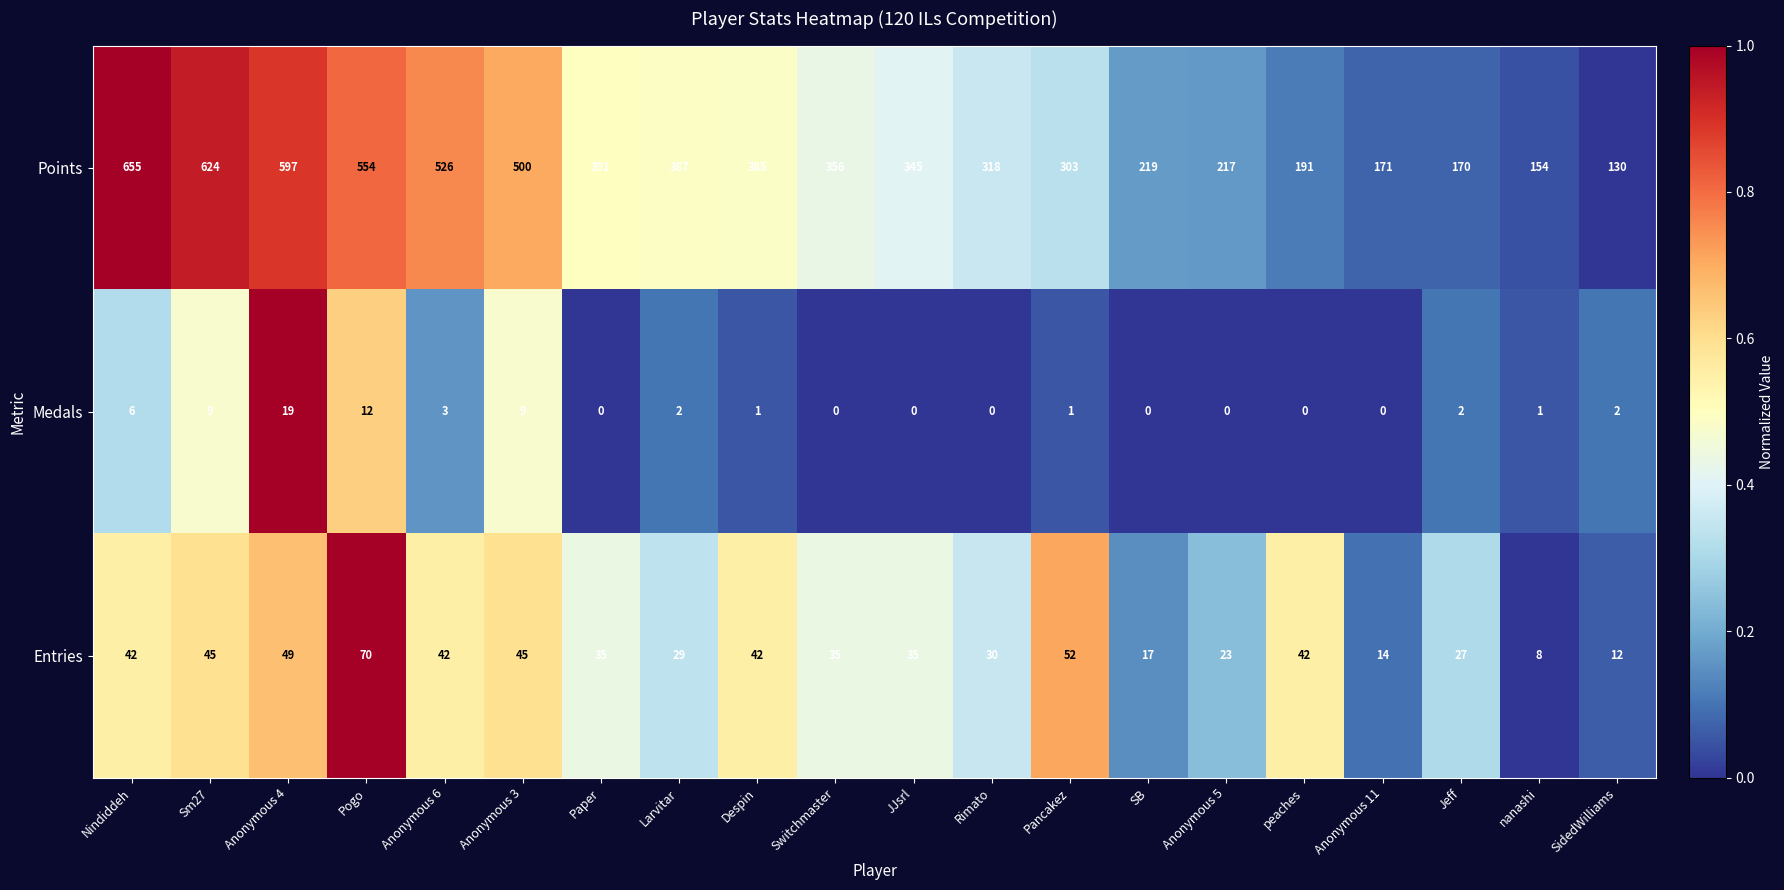

What is the difference between the highest and lowest values at Pogo?

542